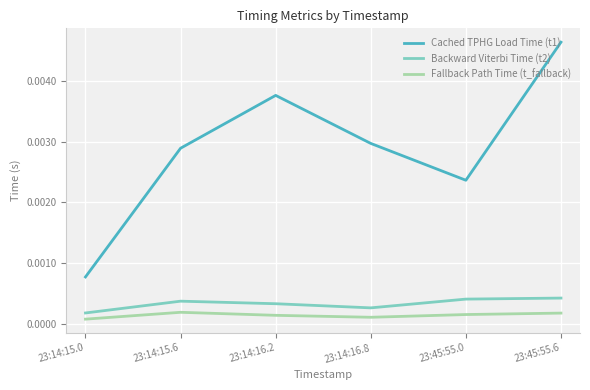

Is this an area chart (filled region under the line)?

No